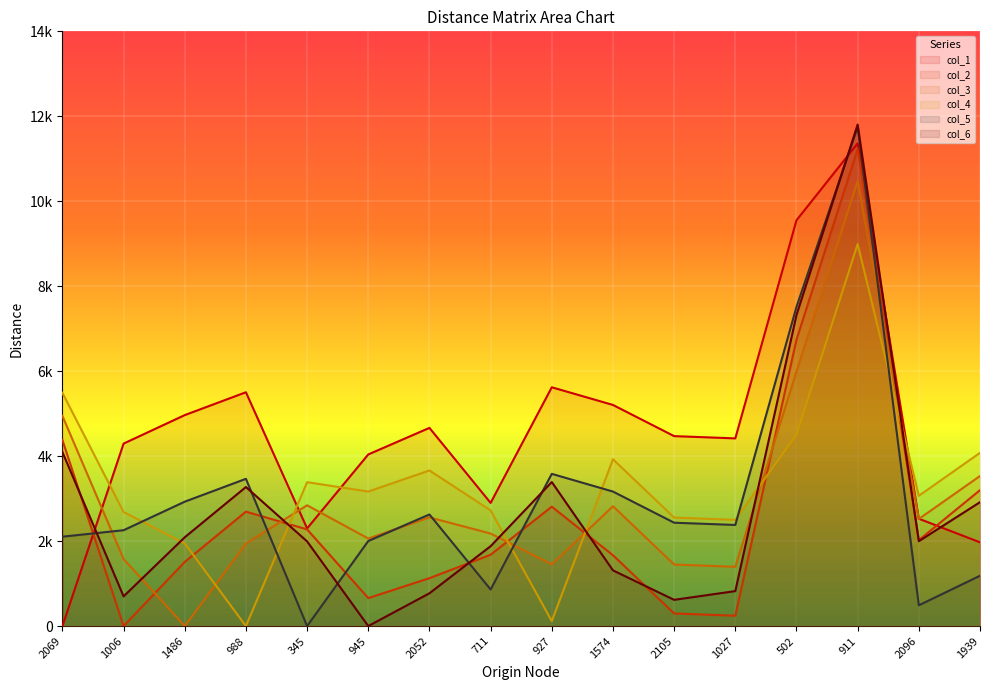

What is the label of the 10th point from the left?

1574